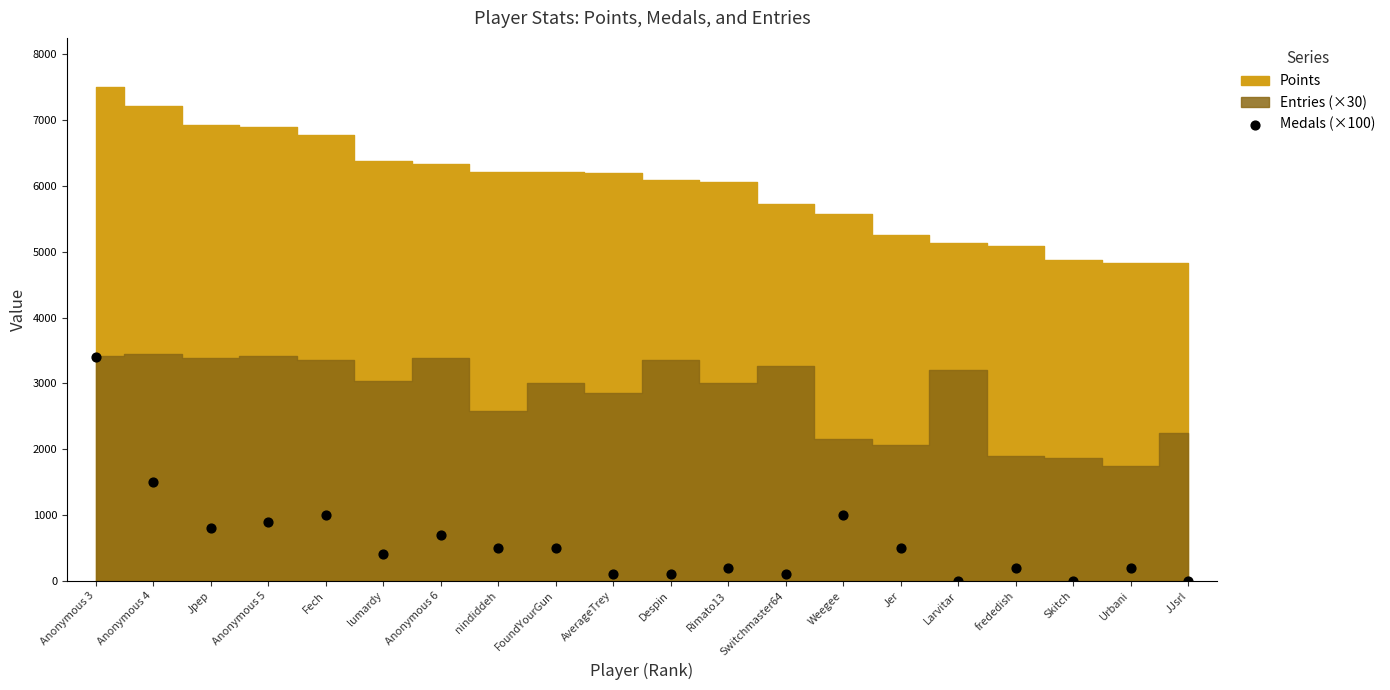

What Y value in the scatter plot is closest to 1700?

1500